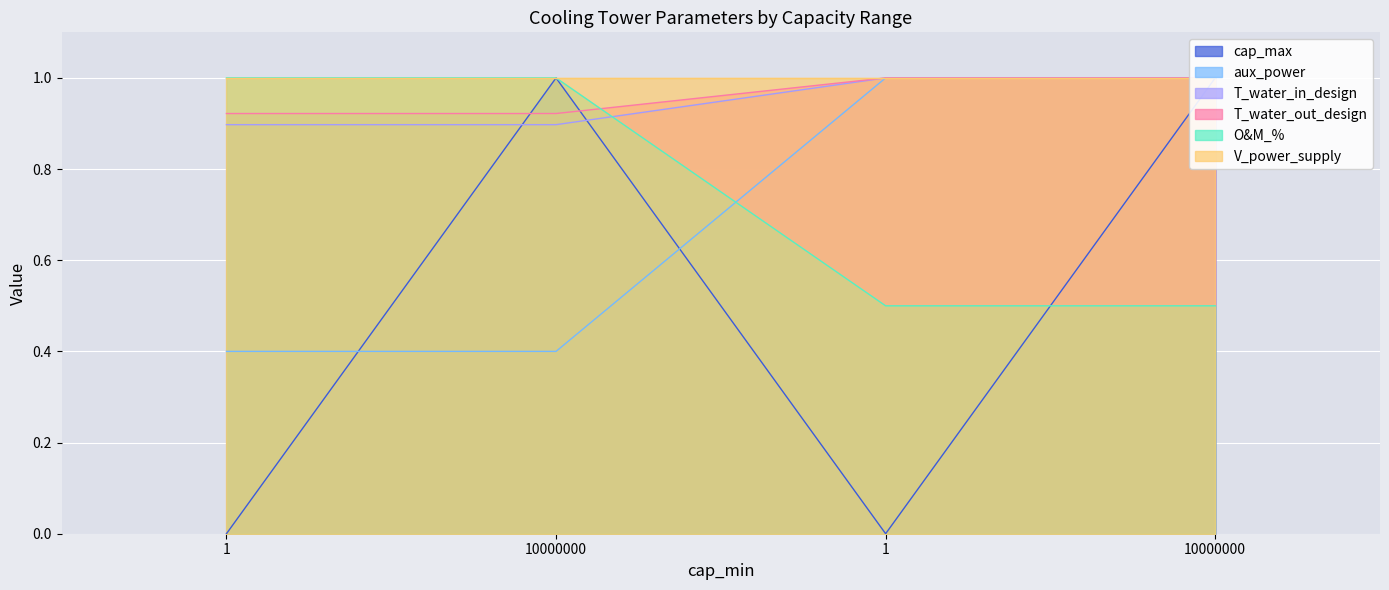

List the labels in order of aux_power value, largest first.

1, 10000000, 1, 10000000